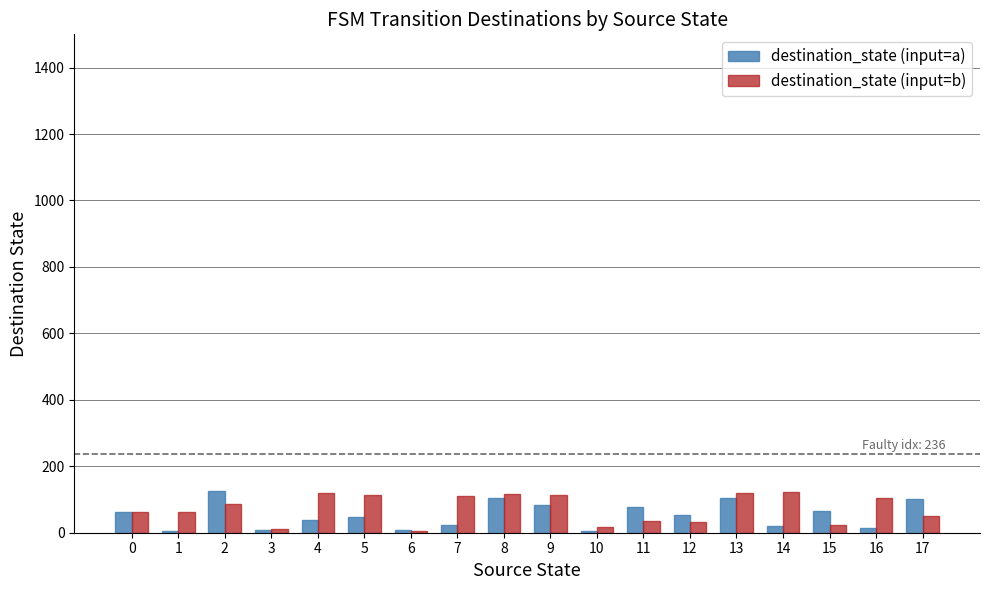

How many categories are shown in the chart?

18